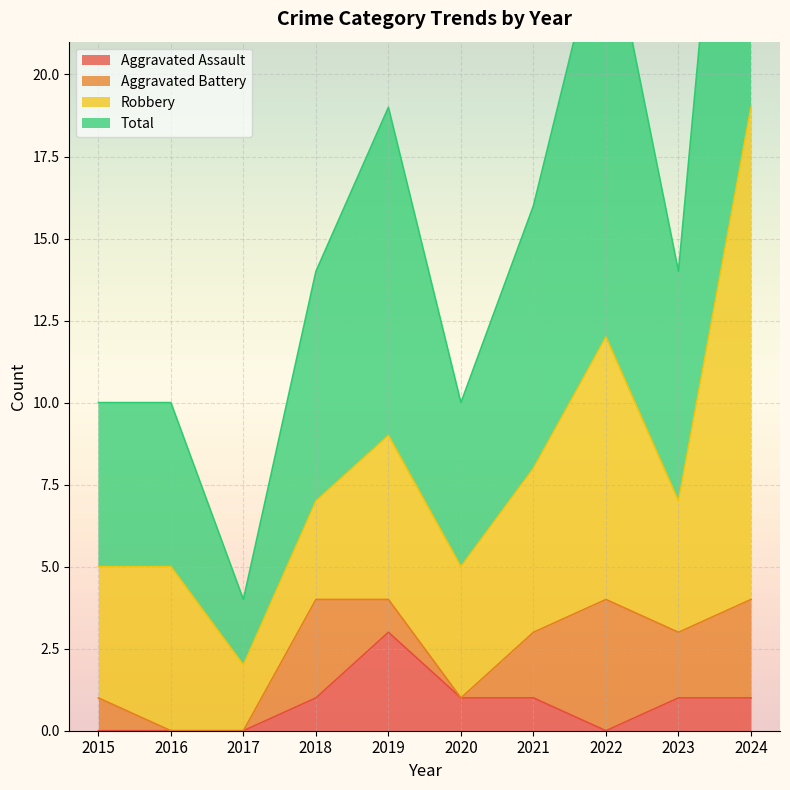

What is the maximum value for Aggravated Assault?

3